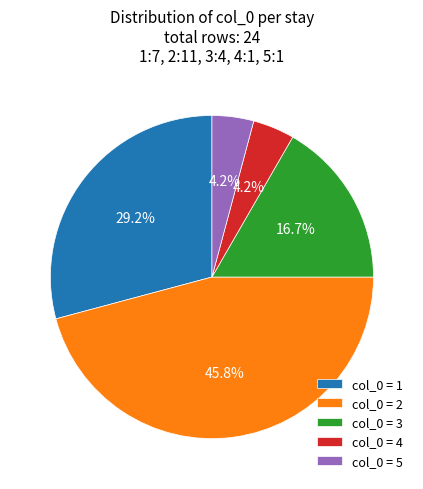

How many segments does this pie chart have?

5